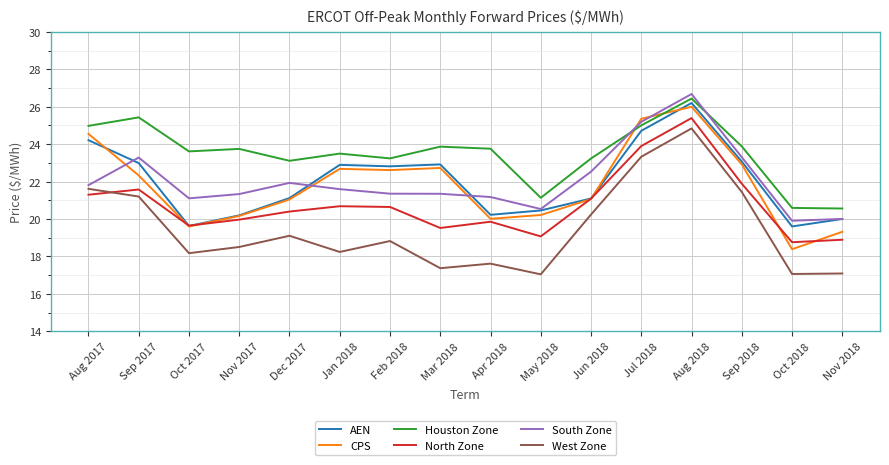

What is the total value across all series at Feb 2018?

129.5